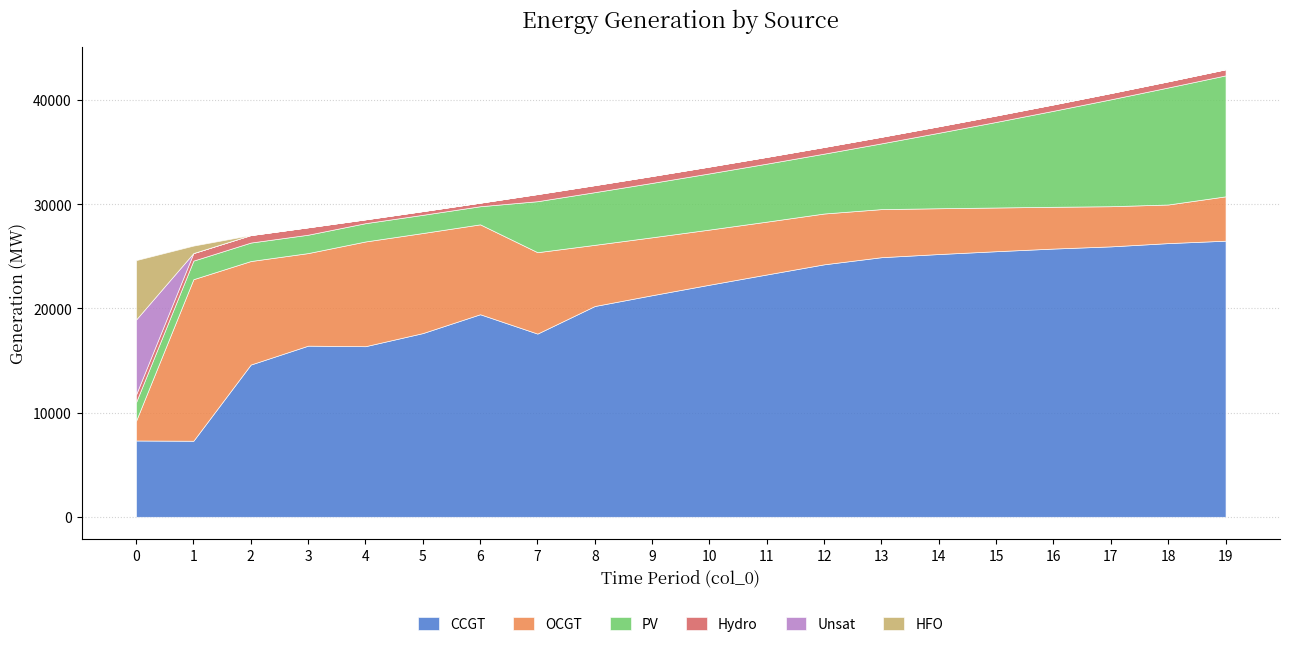

True or false: CCGT and HFO intersect in this chart.

False